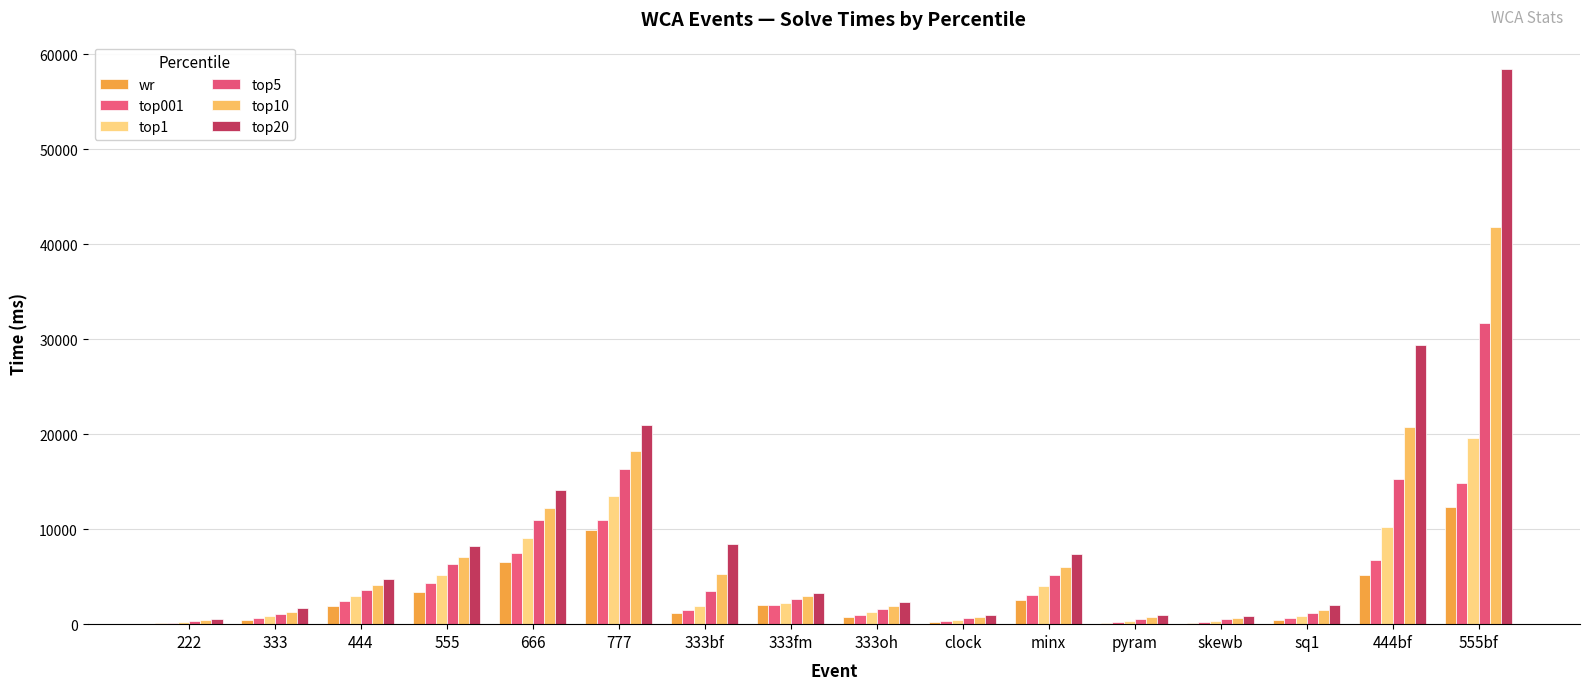

How many categories are shown in the chart?

16